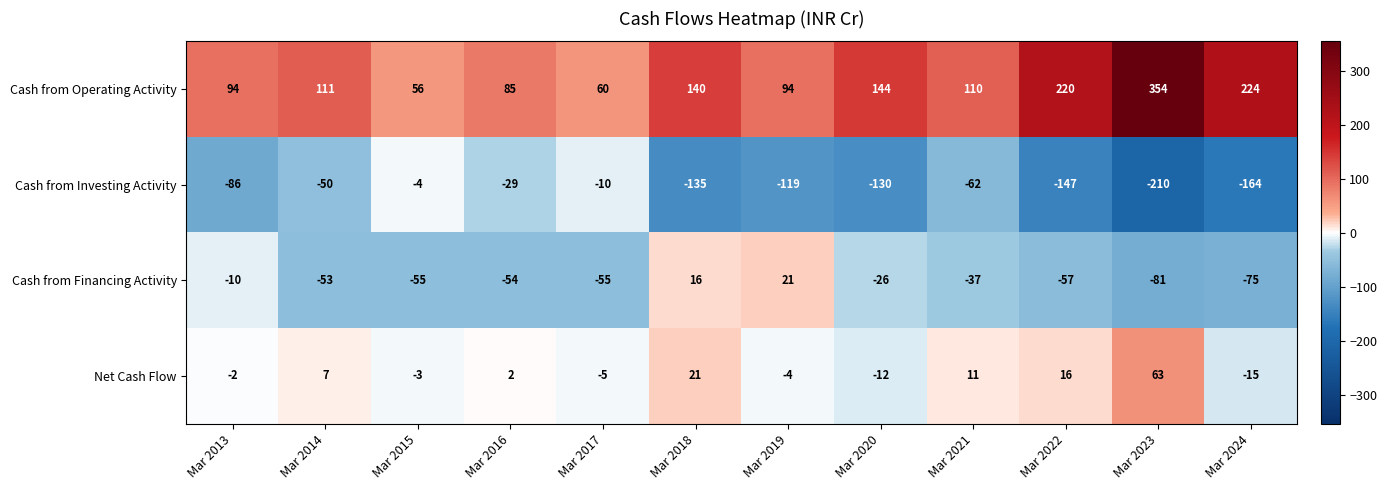

What is the difference between the highest and lowest values at Mar 2023?

564